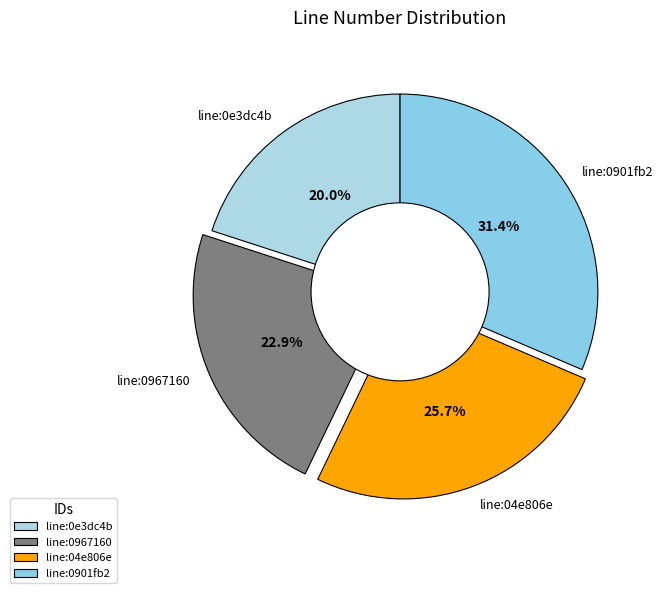

The line:0967160 slice represents 32% of the pie. True or false?

False